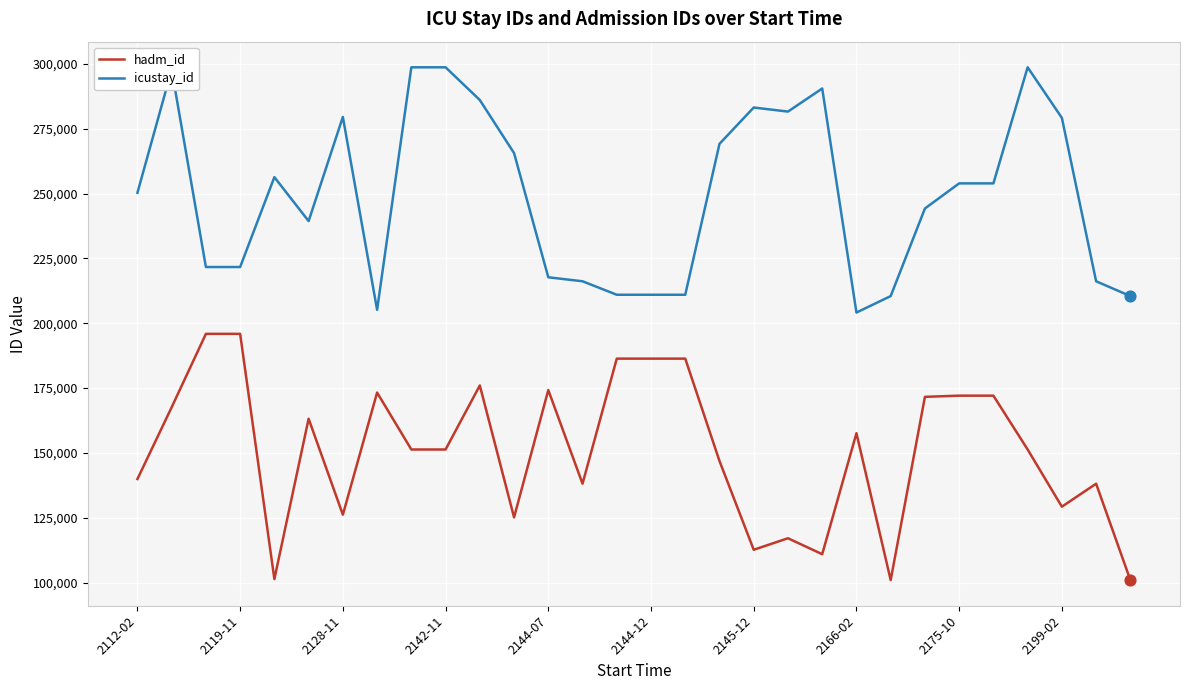

What is the difference between the maximum and minimum values in the hadm_id series?

94942